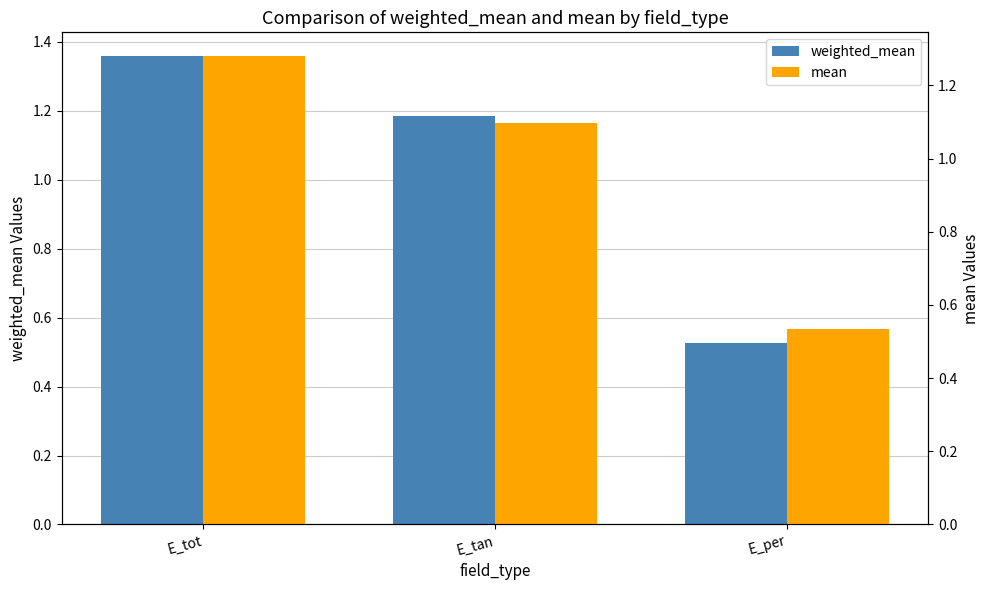

What is the spread (max minus min) of values at E_tot?

0.1